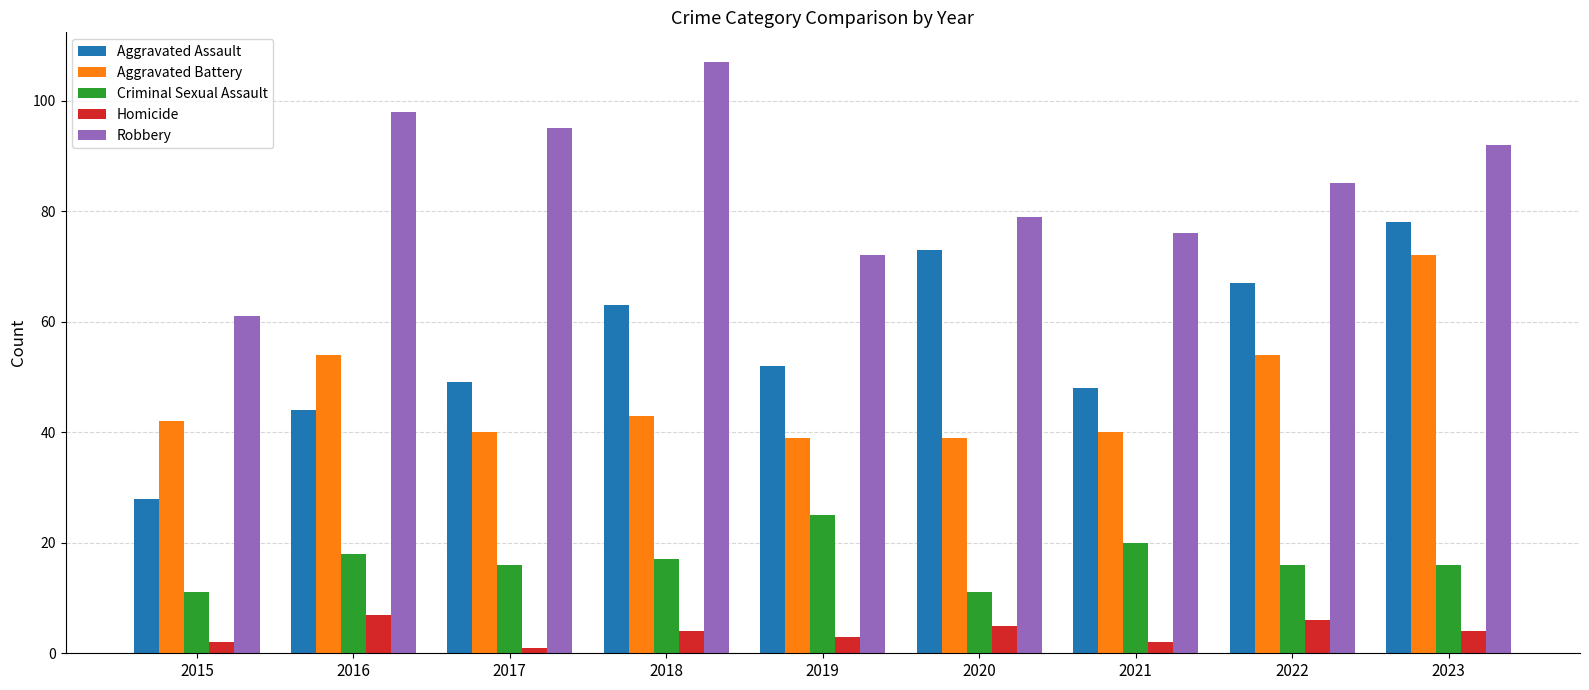

Reading right to left, list all the values displayed in this chart.

Aggravated Assault: 78	67	48	73	52	63	49	44	28
Aggravated Battery: 72	54	40	39	39	43	40	54	42
Criminal Sexual Assault: 16	16	20	11	25	17	16	18	11
Homicide: 4	6	2	5	3	4	1	7	2
Robbery: 92	85	76	79	72	107	95	98	61